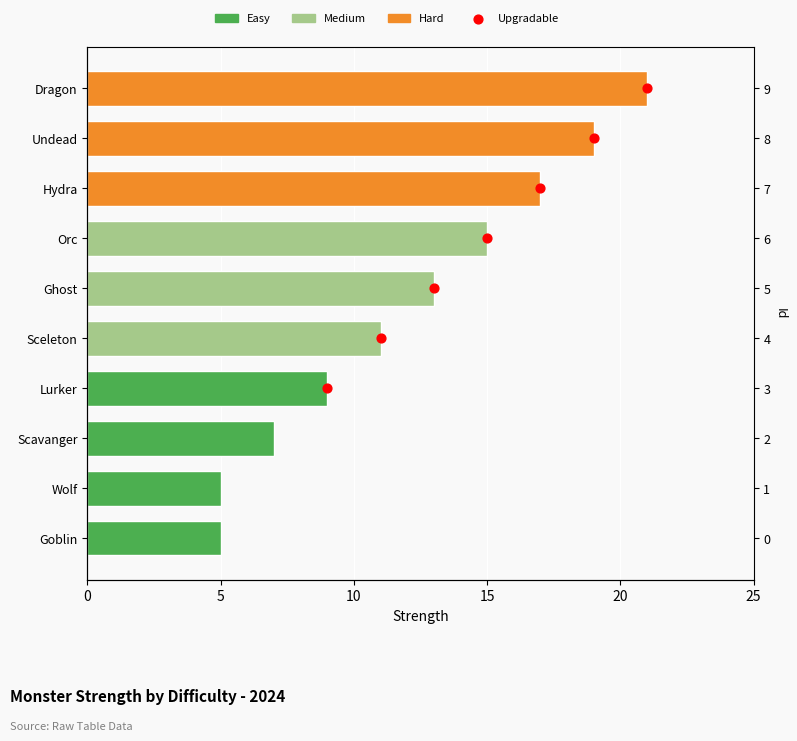

Approximately how many times larger is the value at 10 compared to 0?

1.7